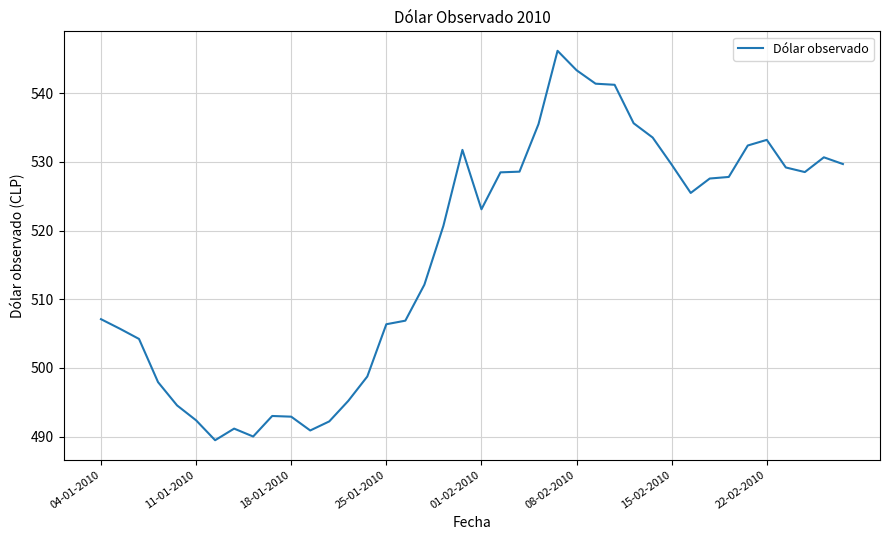

How many lines are shown in the chart?

1